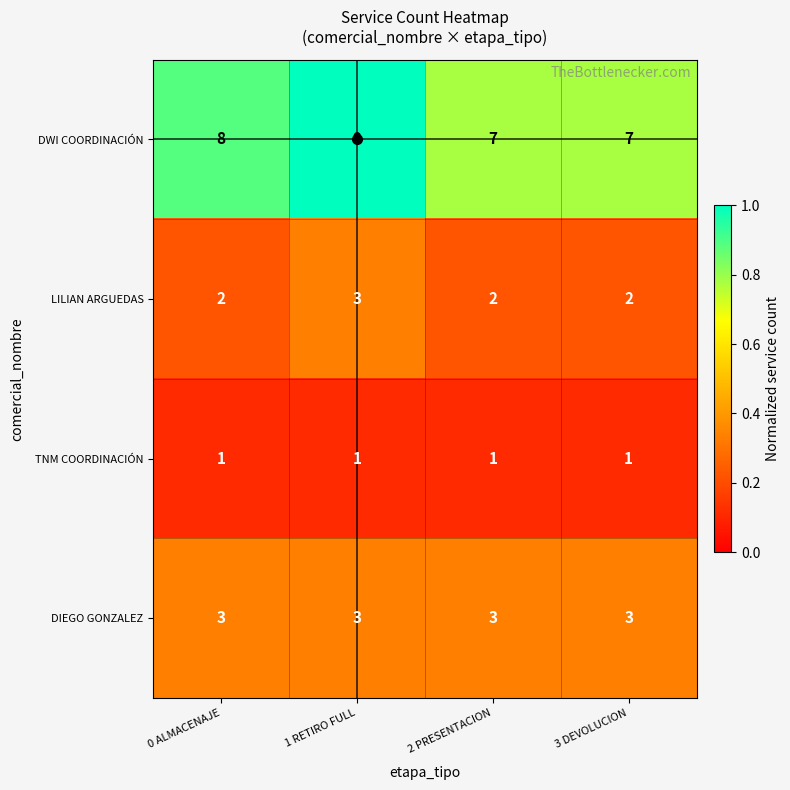

What is the maximum value shown in the chart?

9